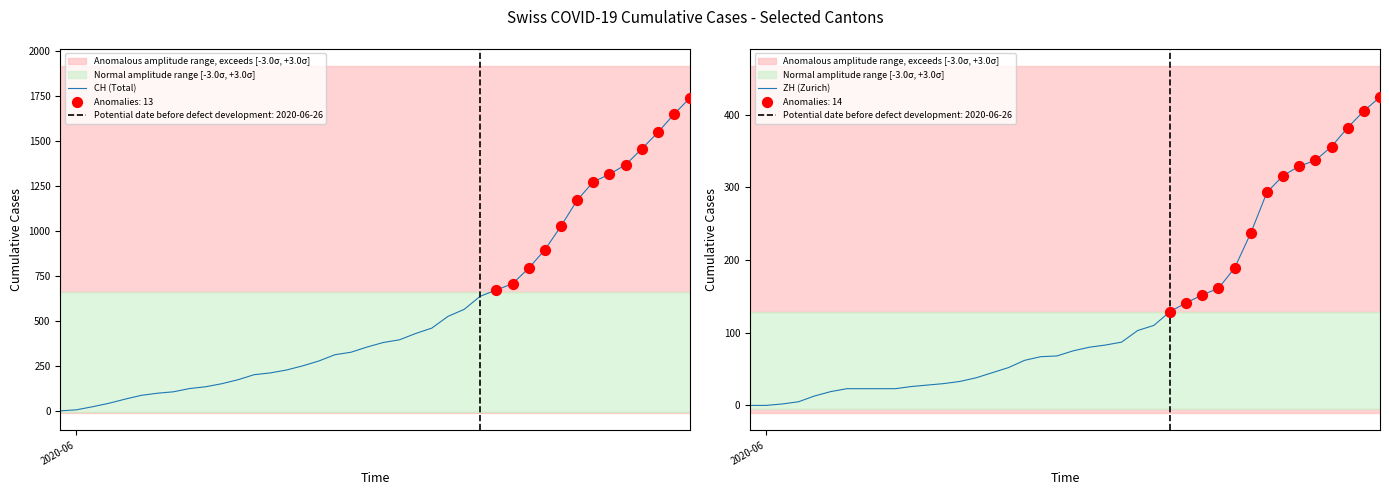

What is the maximum value for CH (Total)?

1741